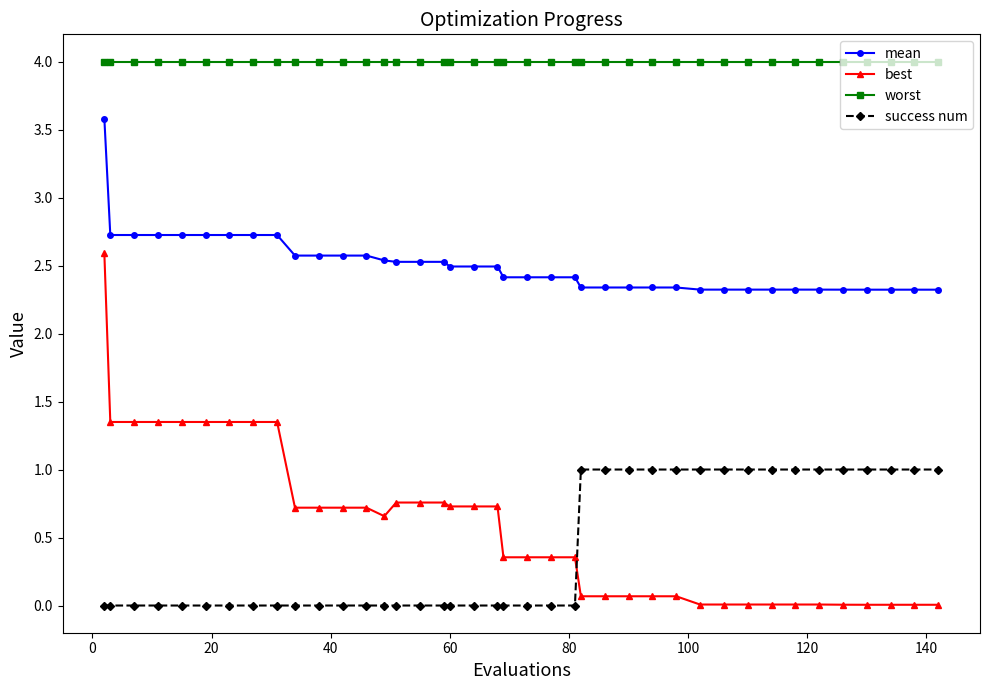

Does the chart display data point markers on the line(s)?

Yes